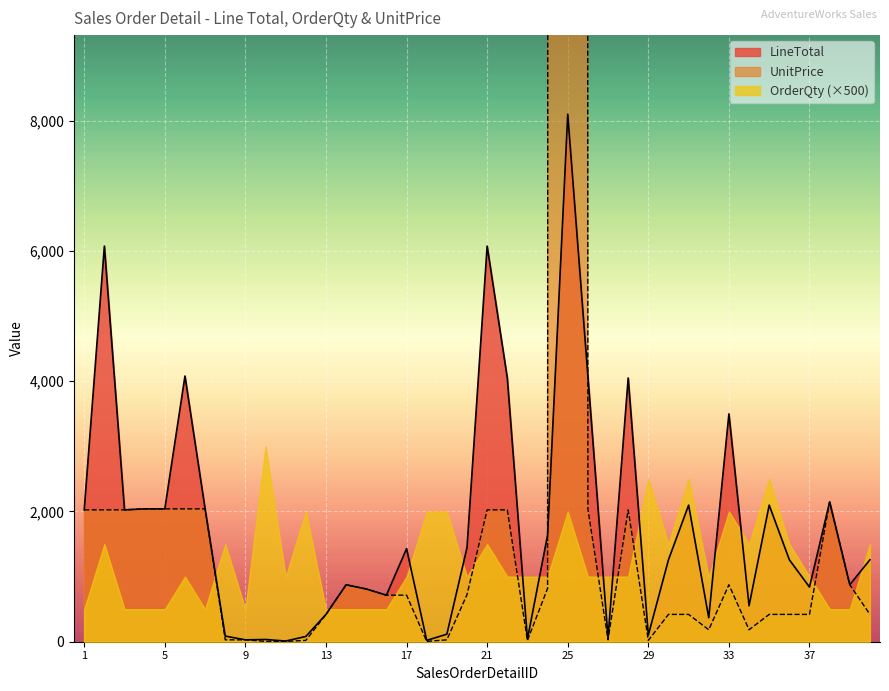

The value of LineTotal at 37 is 838.9. True or false?

True